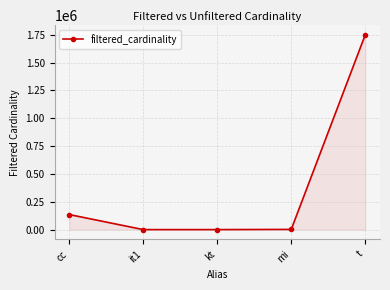

What is the label of the 5th point from the left?

t